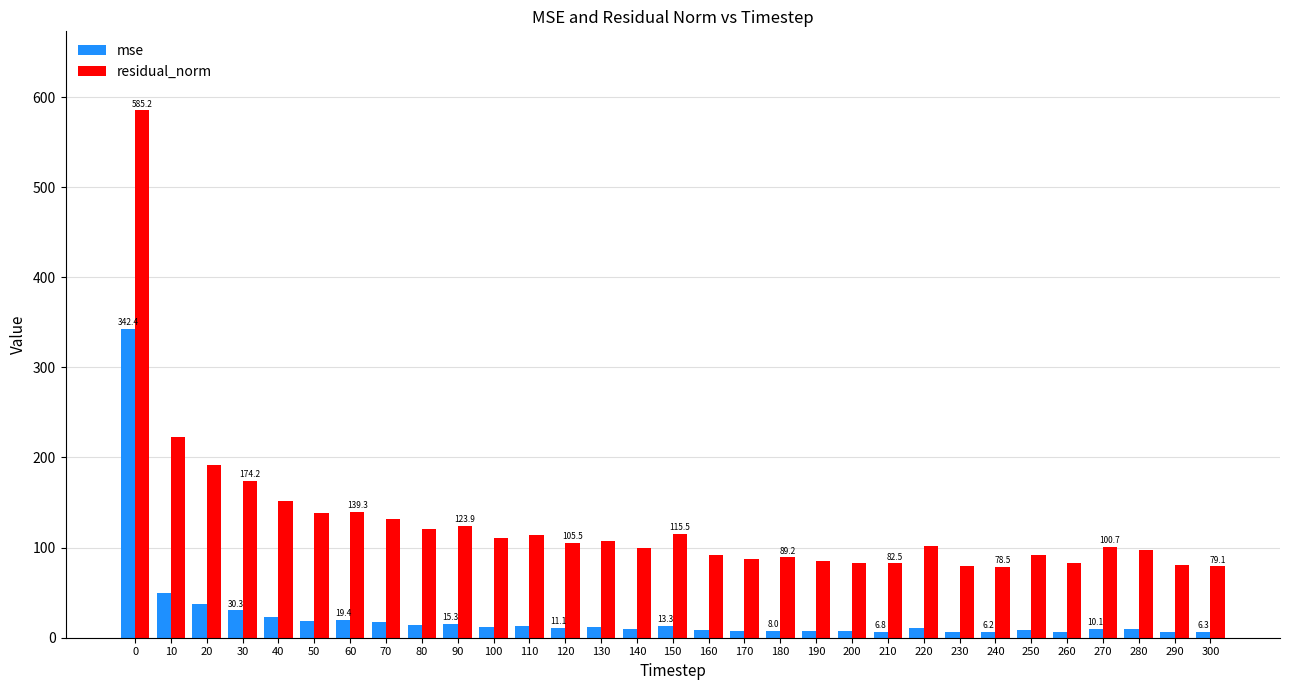

What is the difference between the second highest and minimum values in the mse series?

43.6